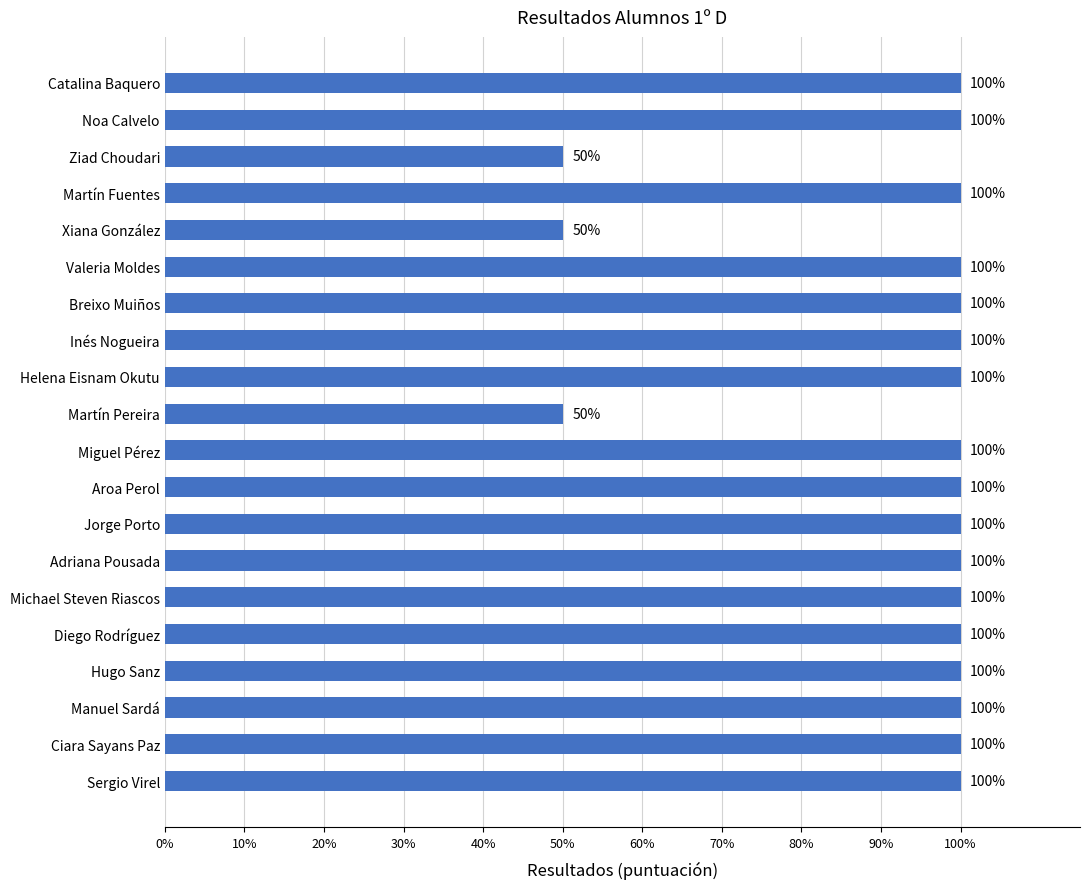

True or false: the data shows 100 at Catalina Baquero.

True